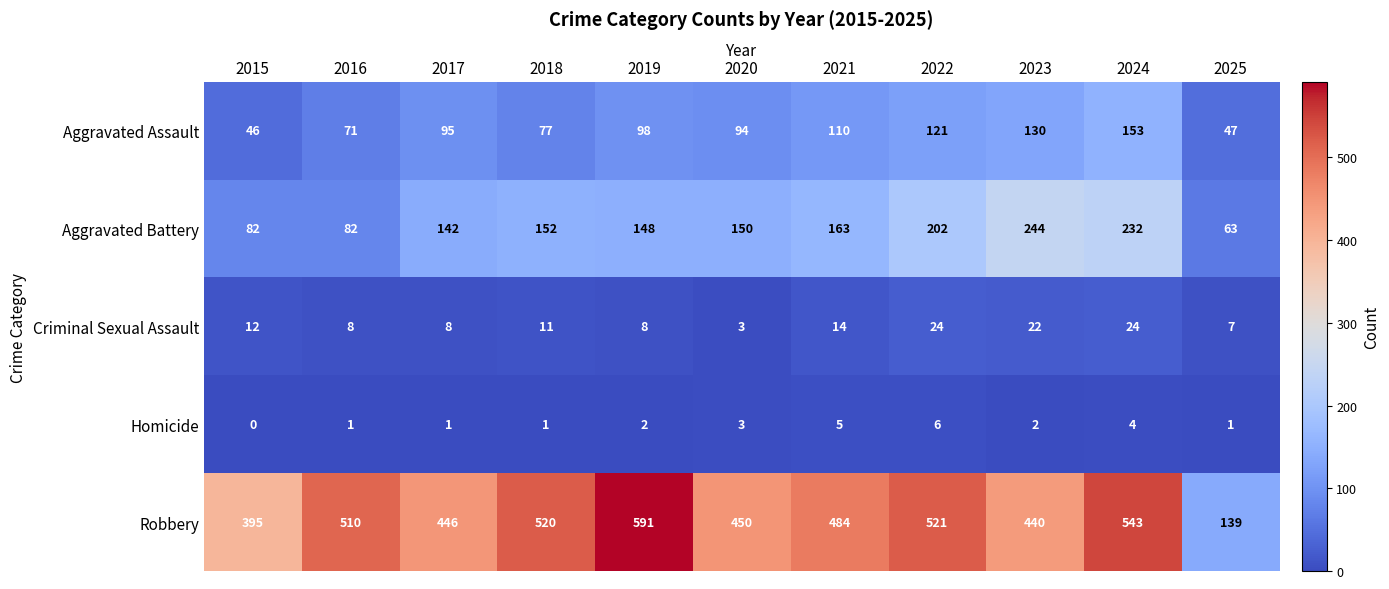

At which label is Homicide closest to 3?

2020